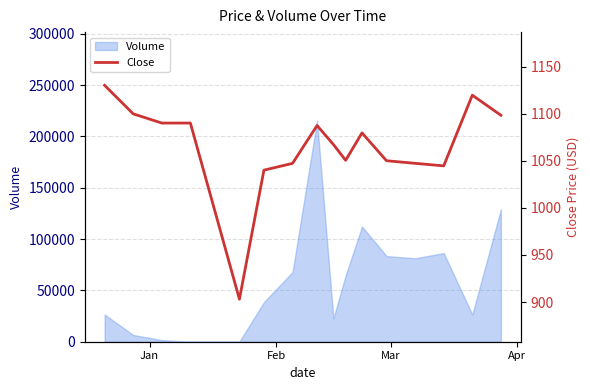

What is the highest value of the Volume series?

215403